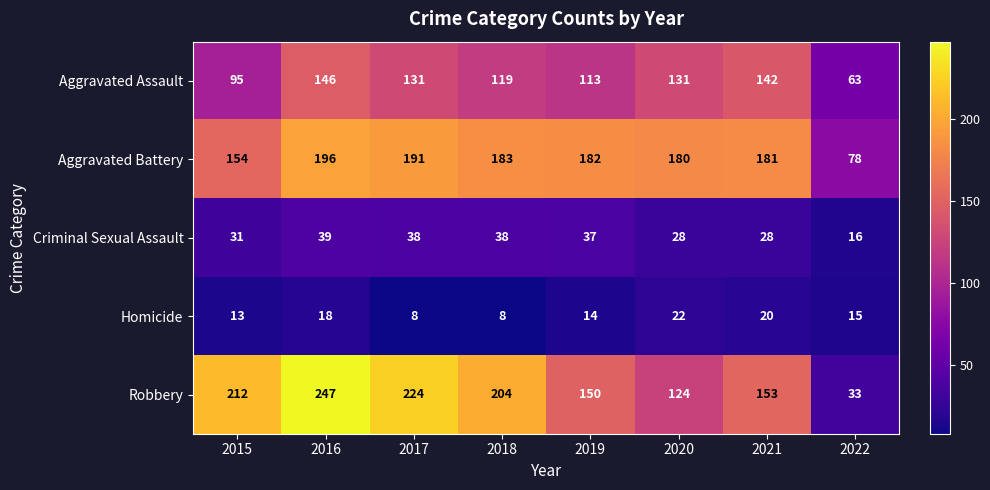

What is the total value across all series at 2018?

552